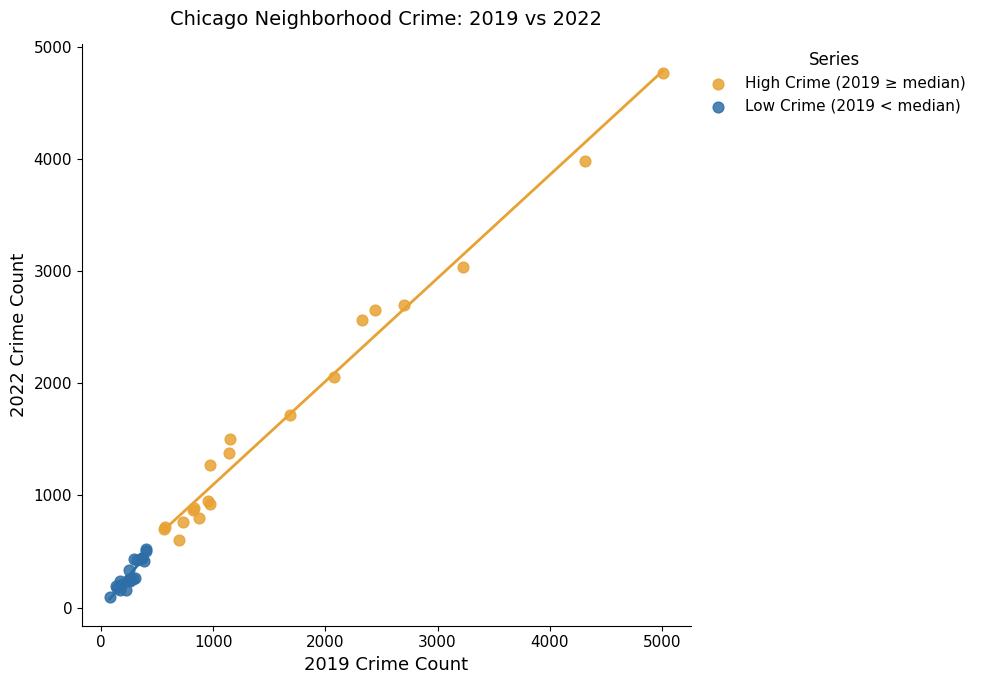

Which series reaches the maximum Y coordinate?

High Crime (2019 ≥ median)